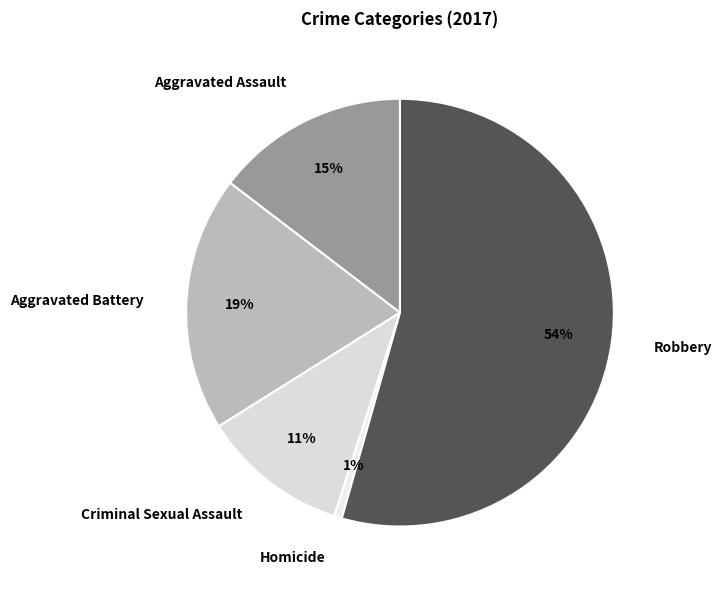

Do Robbery and Aggravated Assault together represent more than half of the pie?

Yes